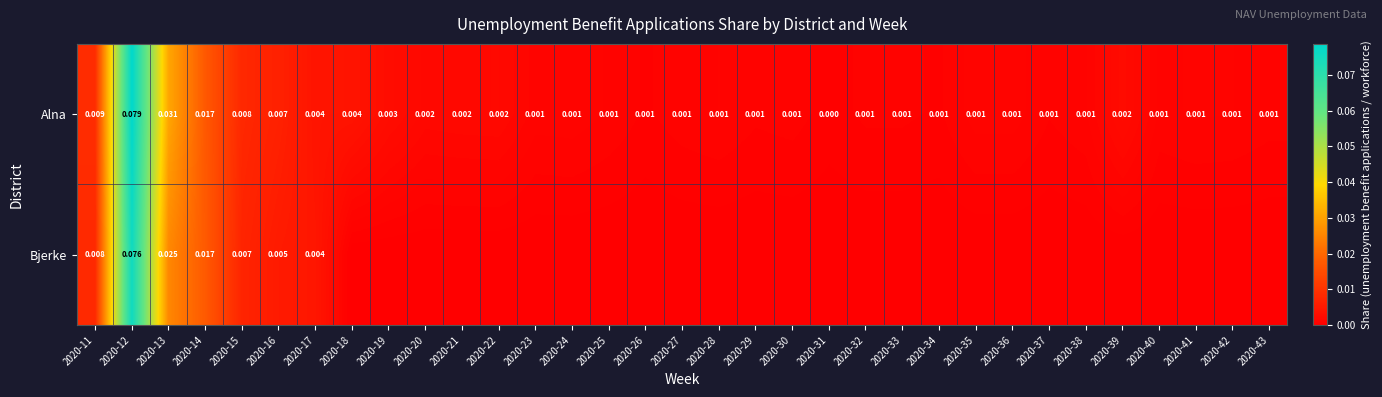

Which series has the largest total across all categories?

Alna